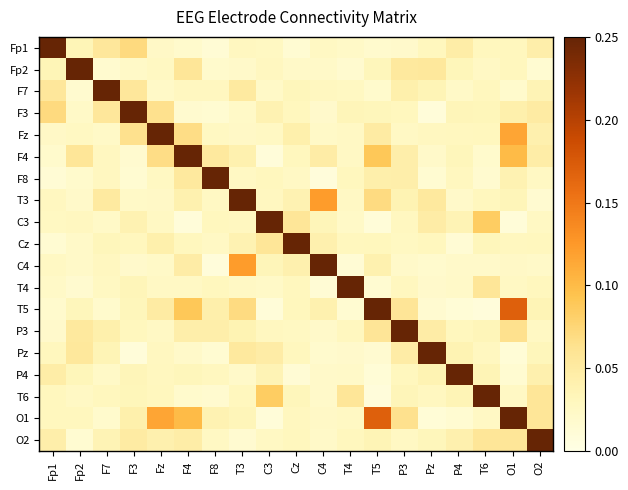

Reading left to right, list all the values displayed in this chart.

Fp1: Fp1=1.0	Fp2=0.0	F7=0.1	F3=0.1	Fz=0.0	F4=0.0	F8=0.0	T3=0.0	C3=0.0	Cz=0.0	C4=0.0	T4=0.0	T5=0.0	P3=0.0	Pz=0.0	P4=0.0	T6=0.0	O1=0.0	O2=0.0
Fp2: Fp1=0.0	Fp2=1.0	F7=0.0	F3=0.0	Fz=0.0	F4=0.1	F8=0.0	T3=0.0	C3=0.0	Cz=0.0	C4=0.0	T4=0.0	T5=0.0	P3=0.1	Pz=0.1	P4=0.0	T6=0.0	O1=0.0	O2=0.0
F7: Fp1=0.1	Fp2=0.0	F7=1.0	F3=0.1	Fz=0.0	F4=0.0	F8=0.0	T3=0.1	C3=0.0	Cz=0.0	C4=0.0	T4=0.0	T5=0.0	P3=0.0	Pz=0.0	P4=0.0	T6=0.0	O1=0.0	O2=0.0
F3: Fp1=0.1	Fp2=0.0	F7=0.1	F3=1.0	Fz=0.1	F4=0.0	F8=0.0	T3=0.0	C3=0.0	Cz=0.0	C4=0.0	T4=0.0	T5=0.0	P3=0.0	Pz=0.0	P4=0.0	T6=0.0	O1=0.0	O2=0.0
Fz: Fp1=0.0	Fp2=0.0	F7=0.0	F3=0.1	Fz=1.0	F4=0.1	F8=0.0	T3=0.0	C3=0.0	Cz=0.0	C4=0.0	T4=0.0	T5=0.0	P3=0.0	Pz=0.0	P4=0.0	T6=0.0	O1=0.1	O2=0.0
F4: Fp1=0.0	Fp2=0.1	F7=0.0	F3=0.0	Fz=0.1	F4=1.0	F8=0.1	T3=0.0	C3=0.0	Cz=0.0	C4=0.0	T4=0.0	T5=0.1	P3=0.0	Pz=0.0	P4=0.0	T6=0.0	O1=0.1	O2=0.0
F8: Fp1=0.0	Fp2=0.0	F7=0.0	F3=0.0	Fz=0.0	F4=0.1	F8=1.0	T3=0.0	C3=0.0	Cz=0.0	C4=0.0	T4=0.0	T5=0.0	P3=0.0	Pz=0.0	P4=0.0	T6=0.0	O1=0.0	O2=0.0
T3: Fp1=0.0	Fp2=0.0	F7=0.1	F3=0.0	Fz=0.0	F4=0.0	F8=0.0	T3=1.0	C3=0.0	Cz=0.0	C4=0.1	T4=0.0	T5=0.1	P3=0.0	Pz=0.1	P4=0.0	T6=0.0	O1=0.0	O2=0.0
C3: Fp1=0.0	Fp2=0.0	F7=0.0	F3=0.0	Fz=0.0	F4=0.0	F8=0.0	T3=0.0	C3=1.0	Cz=0.1	C4=0.0	T4=0.0	T5=0.0	P3=0.0	Pz=0.0	P4=0.0	T6=0.1	O1=0.0	O2=0.0
Cz: Fp1=0.0	Fp2=0.0	F7=0.0	F3=0.0	Fz=0.0	F4=0.0	F8=0.0	T3=0.0	C3=0.1	Cz=1.0	C4=0.0	T4=0.0	T5=0.0	P3=0.0	Pz=0.0	P4=0.0	T6=0.0	O1=0.0	O2=0.0
C4: Fp1=0.0	Fp2=0.0	F7=0.0	F3=0.0	Fz=0.0	F4=0.0	F8=0.0	T3=0.1	C3=0.0	Cz=0.0	C4=1.0	T4=0.0	T5=0.0	P3=0.0	Pz=0.0	P4=0.0	T6=0.0	O1=0.0	O2=0.0
T4: Fp1=0.0	Fp2=0.0	F7=0.0	F3=0.0	Fz=0.0	F4=0.0	F8=0.0	T3=0.0	C3=0.0	Cz=0.0	C4=0.0	T4=1.0	T5=0.0	P3=0.0	Pz=0.0	P4=0.0	T6=0.1	O1=0.0	O2=0.0
T5: Fp1=0.0	Fp2=0.0	F7=0.0	F3=0.0	Fz=0.0	F4=0.1	F8=0.0	T3=0.1	C3=0.0	Cz=0.0	C4=0.0	T4=0.0	T5=1.0	P3=0.1	Pz=0.0	P4=0.0	T6=0.0	O1=0.2	O2=0.0
P3: Fp1=0.0	Fp2=0.1	F7=0.0	F3=0.0	Fz=0.0	F4=0.0	F8=0.0	T3=0.0	C3=0.0	Cz=0.0	C4=0.0	T4=0.0	T5=0.1	P3=1.0	Pz=0.0	P4=0.0	T6=0.0	O1=0.1	O2=0.0
Pz: Fp1=0.0	Fp2=0.1	F7=0.0	F3=0.0	Fz=0.0	F4=0.0	F8=0.0	T3=0.1	C3=0.0	Cz=0.0	C4=0.0	T4=0.0	T5=0.0	P3=0.0	Pz=1.0	P4=0.0	T6=0.0	O1=0.0	O2=0.0
P4: Fp1=0.0	Fp2=0.0	F7=0.0	F3=0.0	Fz=0.0	F4=0.0	F8=0.0	T3=0.0	C3=0.0	Cz=0.0	C4=0.0	T4=0.0	T5=0.0	P3=0.0	Pz=0.0	P4=1.0	T6=0.0	O1=0.0	O2=0.0
T6: Fp1=0.0	Fp2=0.0	F7=0.0	F3=0.0	Fz=0.0	F4=0.0	F8=0.0	T3=0.0	C3=0.1	Cz=0.0	C4=0.0	T4=0.1	T5=0.0	P3=0.0	Pz=0.0	P4=0.0	T6=1.0	O1=0.0	O2=0.1
O1: Fp1=0.0	Fp2=0.0	F7=0.0	F3=0.0	Fz=0.1	F4=0.1	F8=0.0	T3=0.0	C3=0.0	Cz=0.0	C4=0.0	T4=0.0	T5=0.2	P3=0.1	Pz=0.0	P4=0.0	T6=0.0	O1=1.0	O2=0.1
O2: Fp1=0.0	Fp2=0.0	F7=0.0	F3=0.0	Fz=0.0	F4=0.0	F8=0.0	T3=0.0	C3=0.0	Cz=0.0	C4=0.0	T4=0.0	T5=0.0	P3=0.0	Pz=0.0	P4=0.0	T6=0.1	O1=0.1	O2=1.0